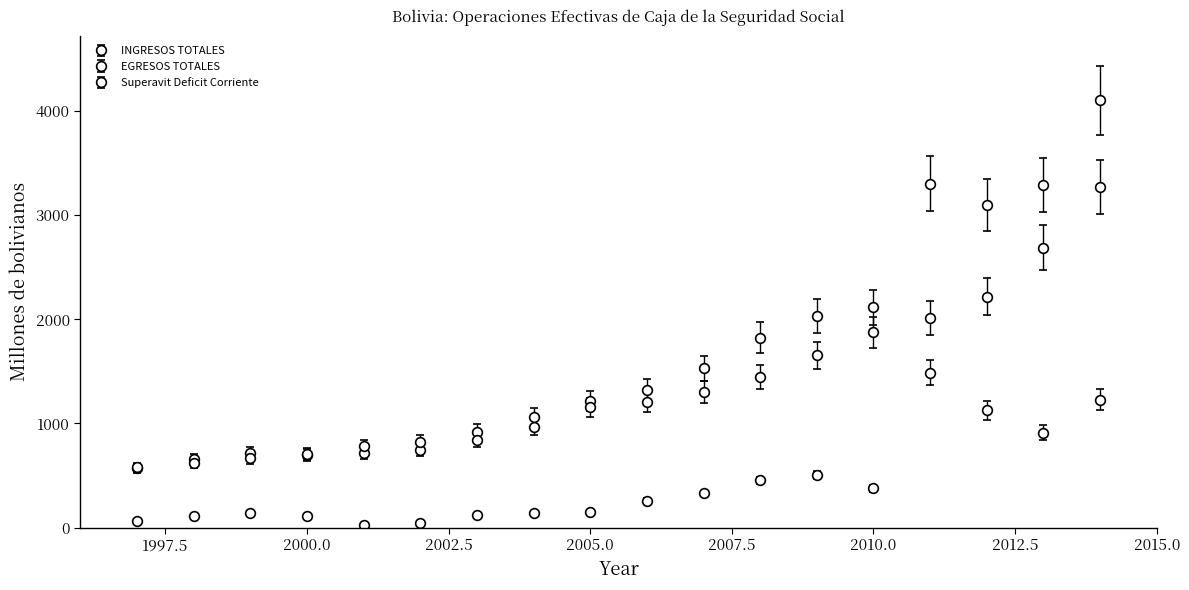

Is this an area chart (filled region under the line)?

No